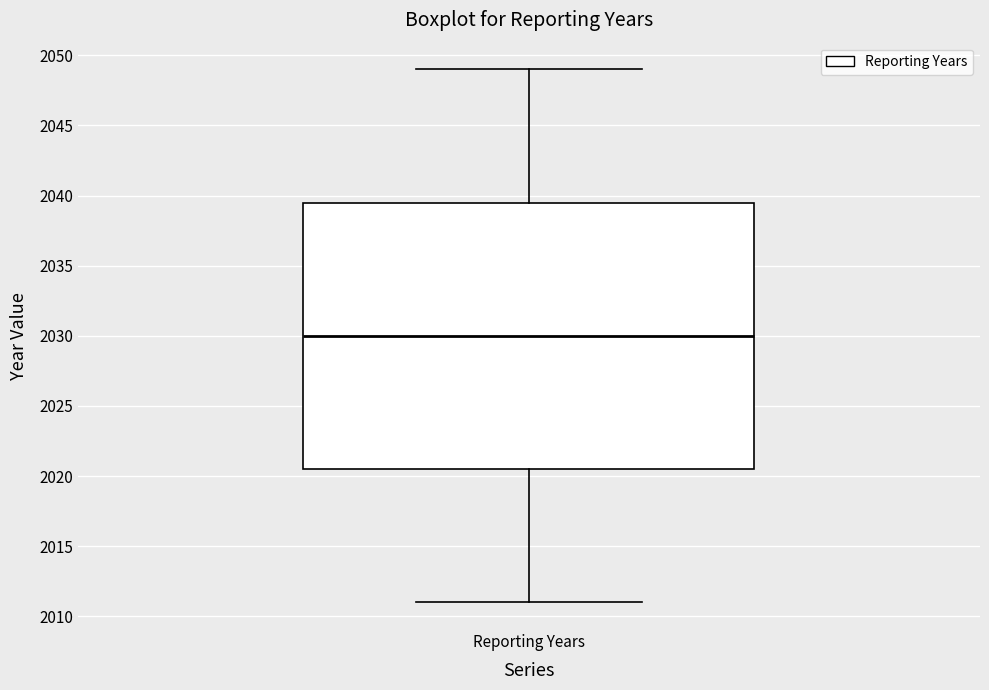

Where is the lower edge of the box for Reporting Years on the y-axis? The values are not printed on the chart, so give them approximately, as read against the axis.

2020.5